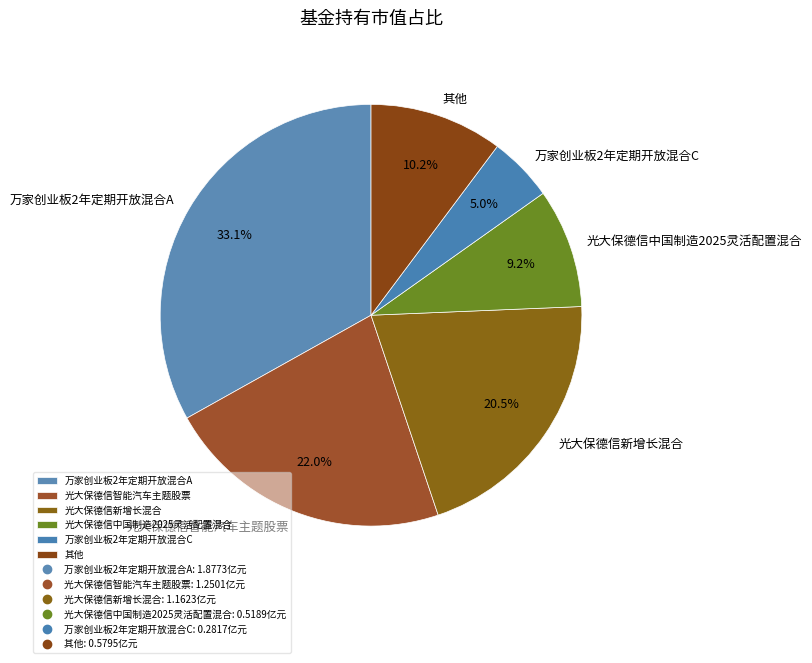

To the nearest percent, what is the average slice percentage?

17%